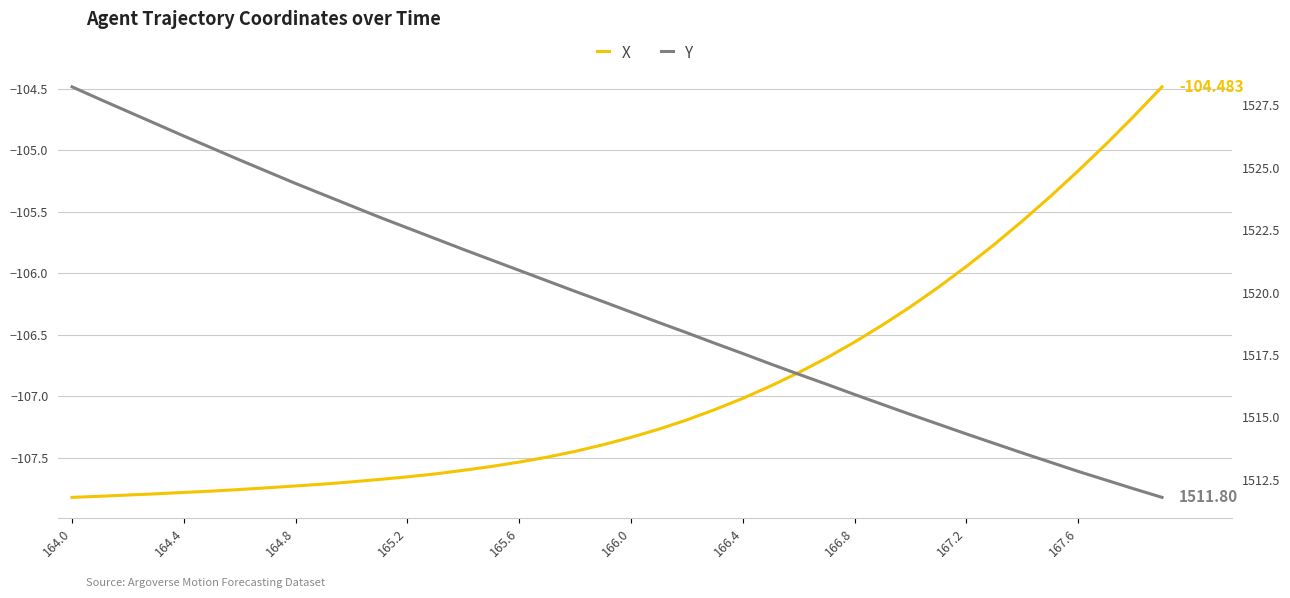

What is the total value across all series at 26?

1409.9